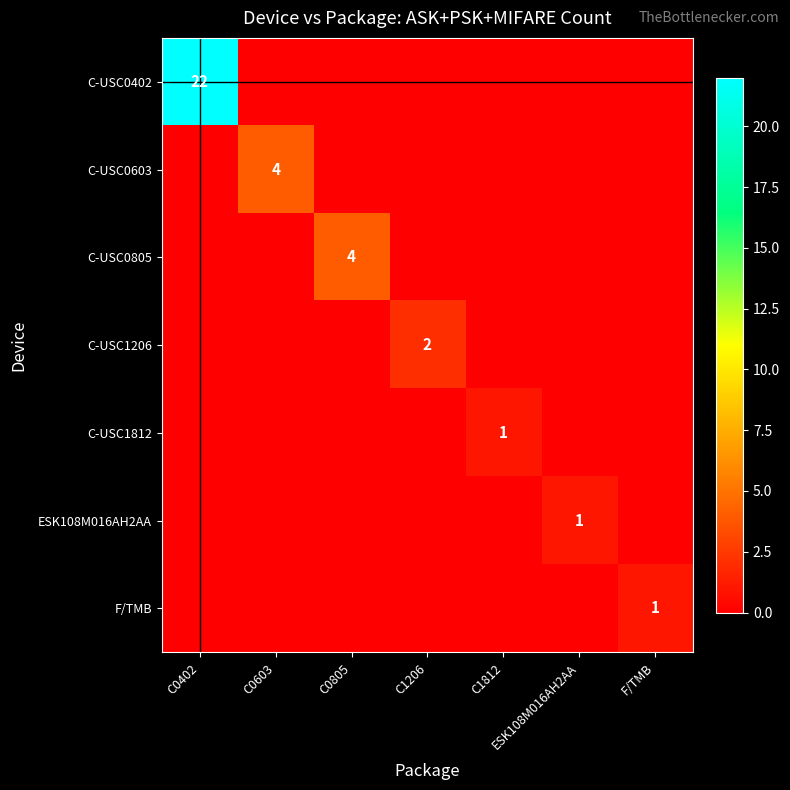

Is it true that C-USC1206 equals 2 at C1206?

True